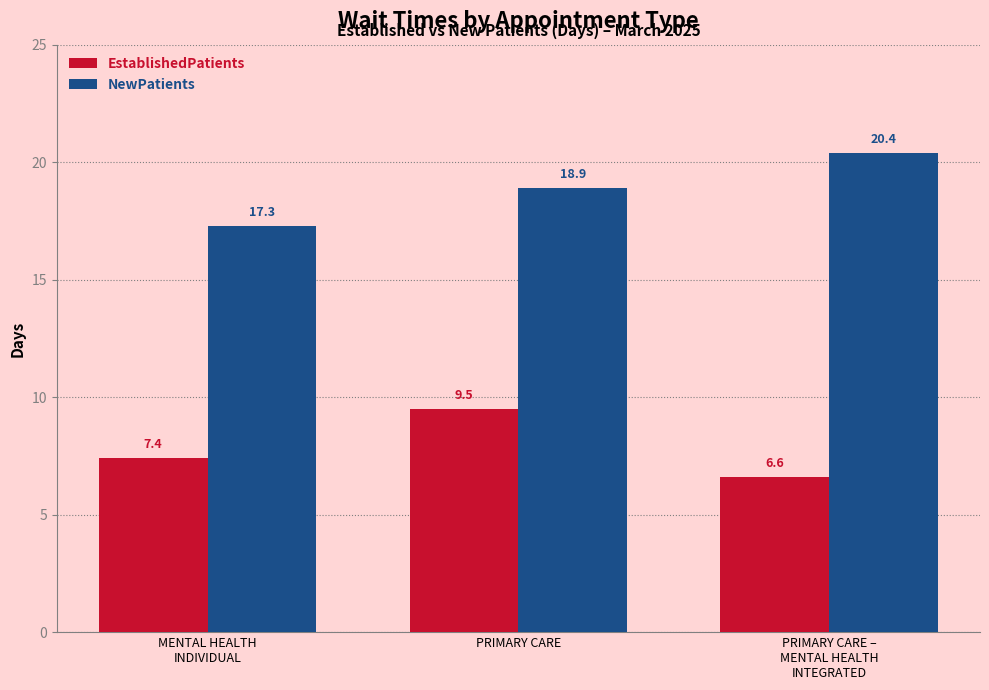

Reading left to right, what are all the values shown in this chart?

EstablishedPatients: 7.4	9.5	6.6
NewPatients: 17.3	18.9	20.4